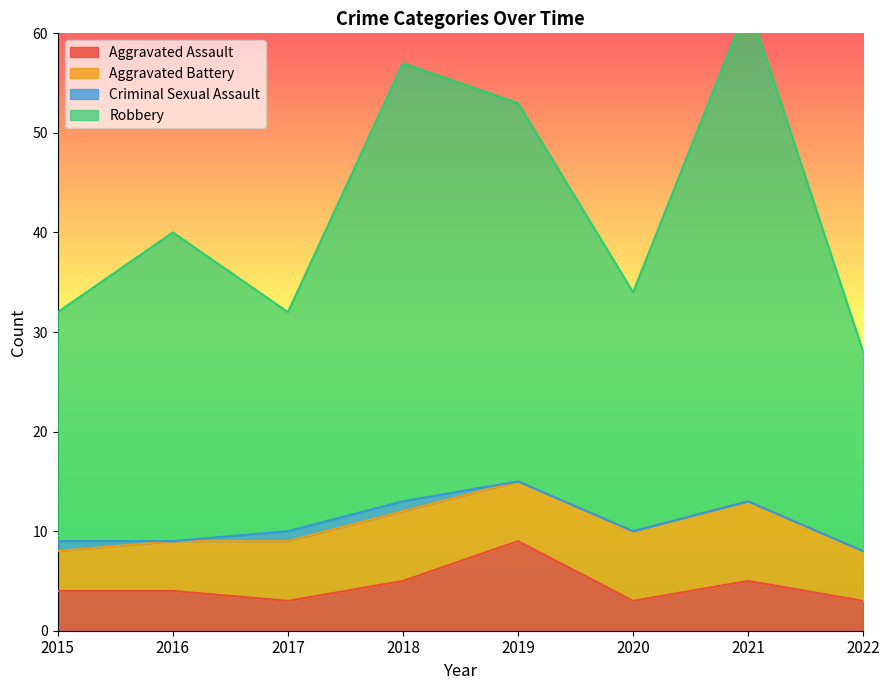

Is it true that Aggravated Assault equals 9 at 2019?

True